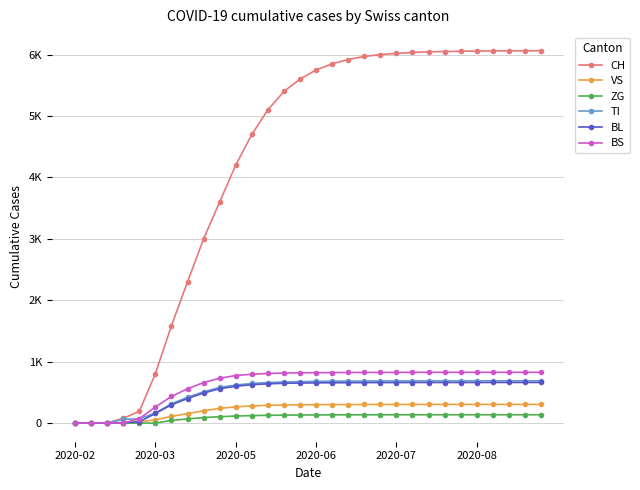

What are all the series names shown in the legend?

CH, VS, ZG, TI, BL, BS